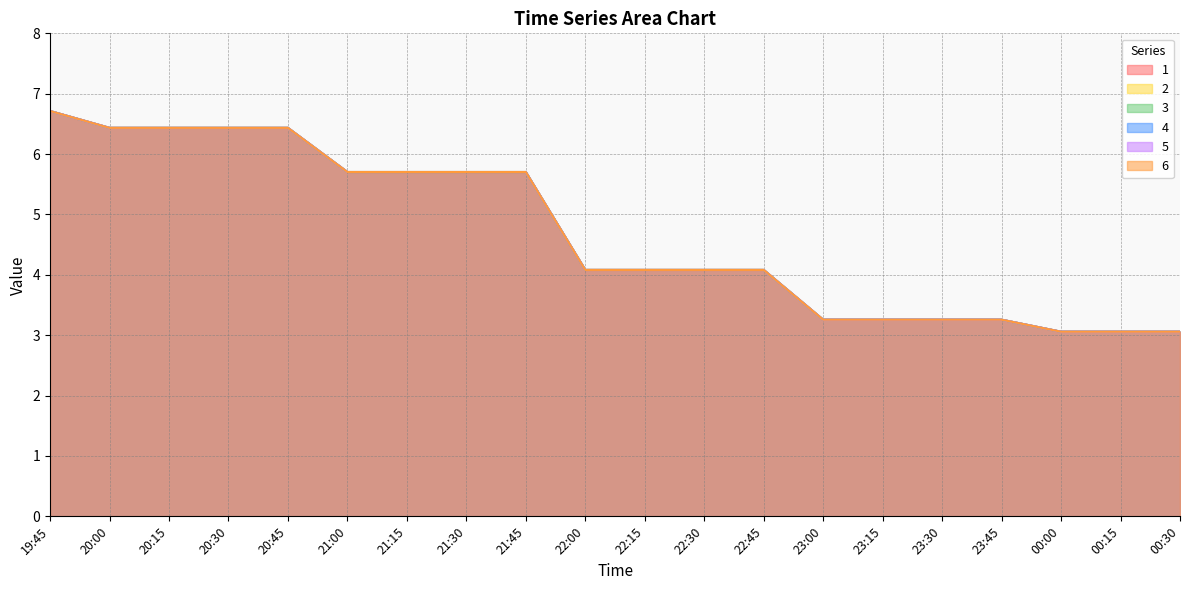

At which category is the sum across all series the highest?

19:45